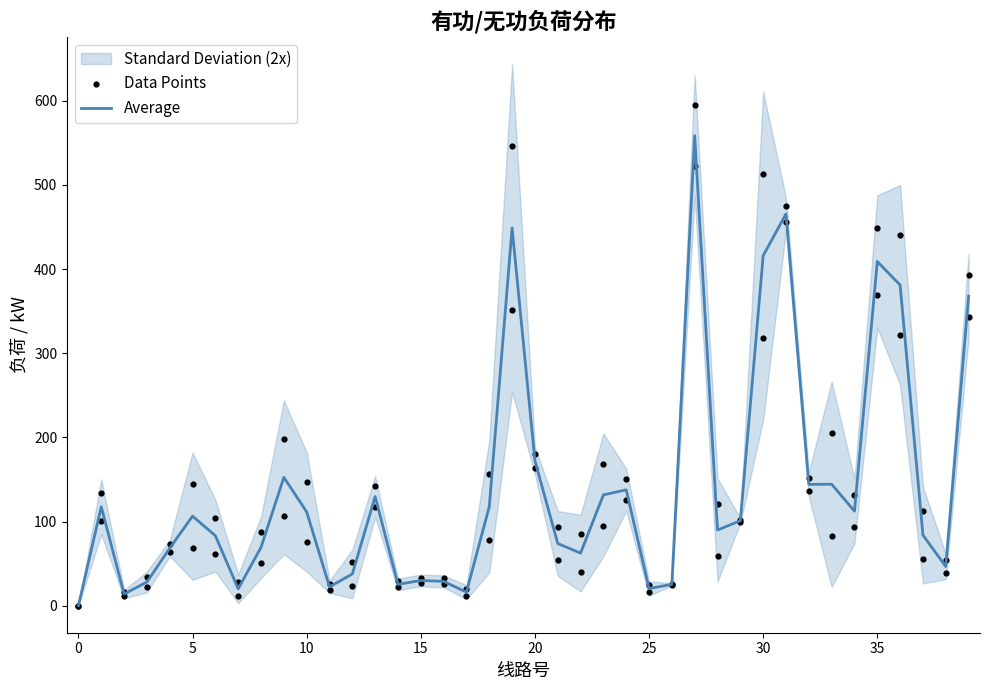

What is the total value across all series at 36?

821.6